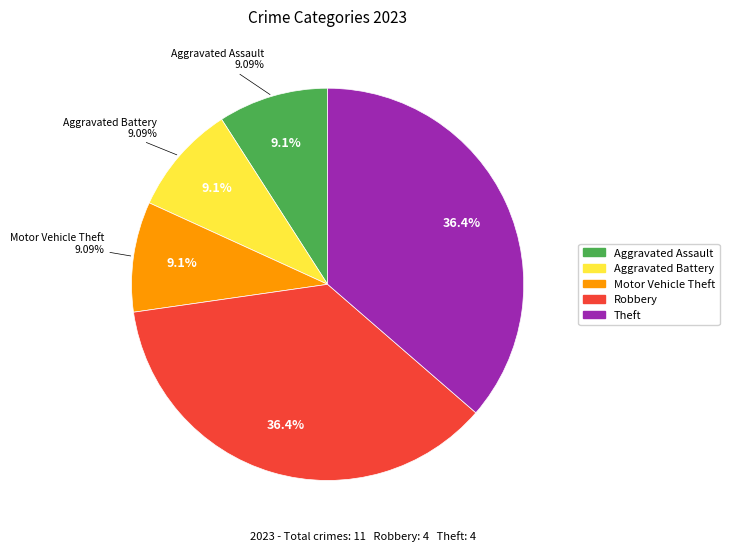

Does Theft account for over 50% of the chart?

No